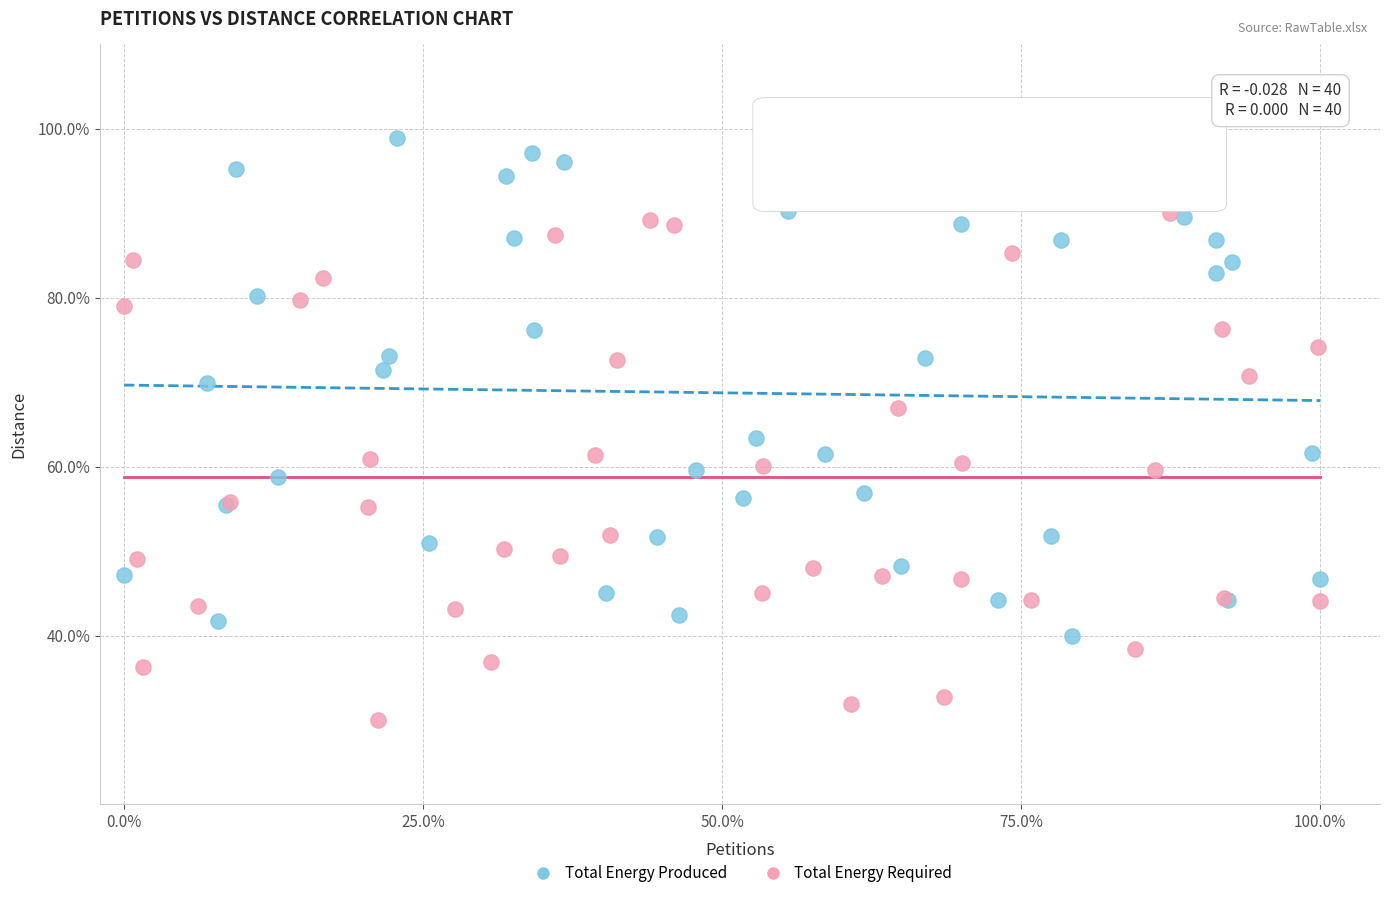

Which series contains the lowest Y value?

Total Energy Required